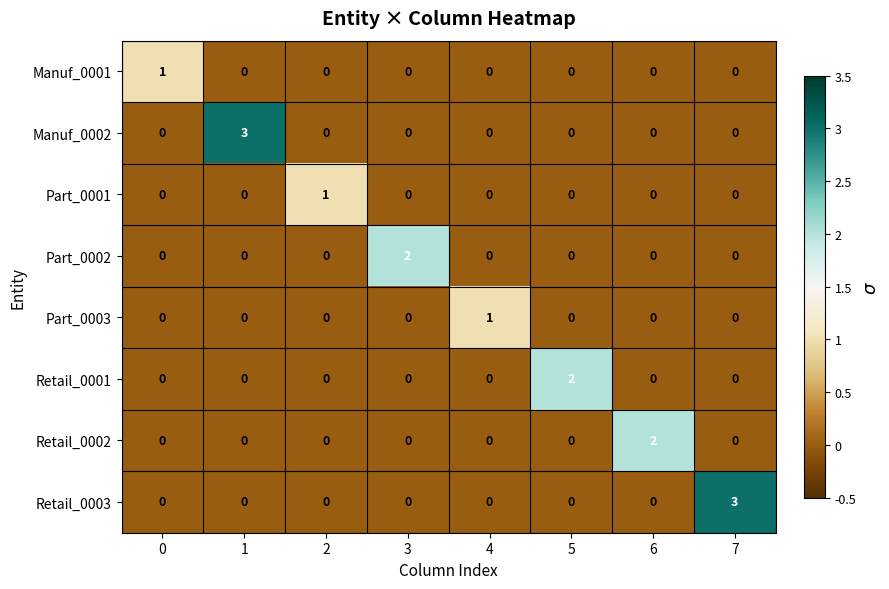

Which series changed the most between 1 and 3?

Manuf_0002